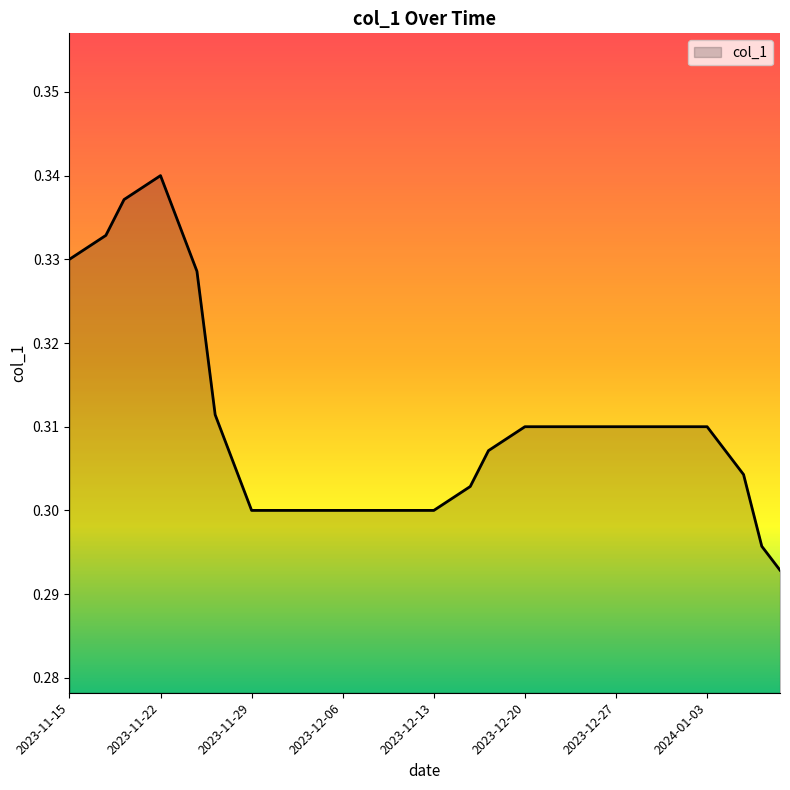

Does the chart have visible grid lines?

No